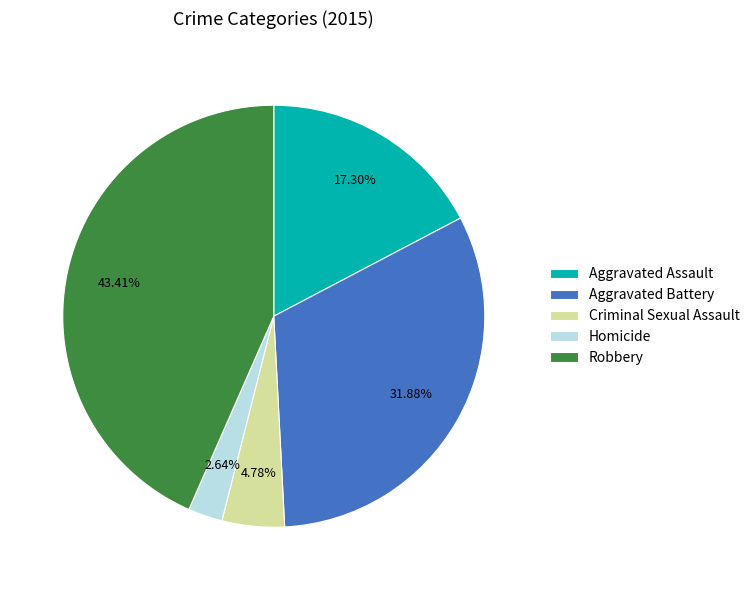

Between Criminal Sexual Assault and Aggravated Battery, which is larger?

Aggravated Battery